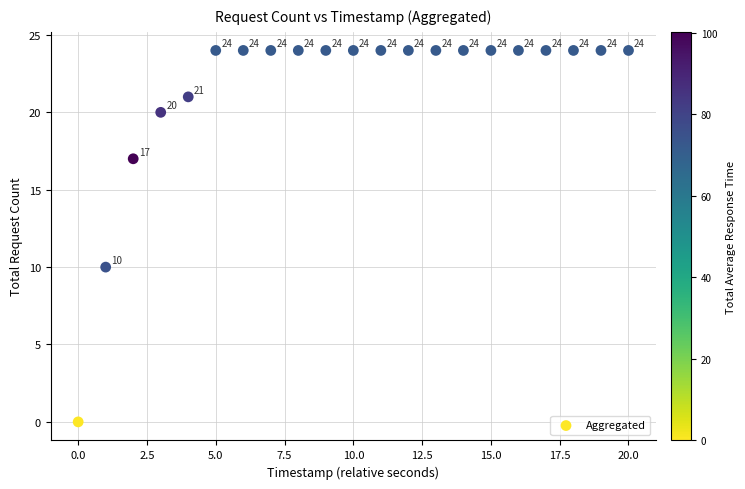

What Y value in the scatter plot is closest to 12?

10